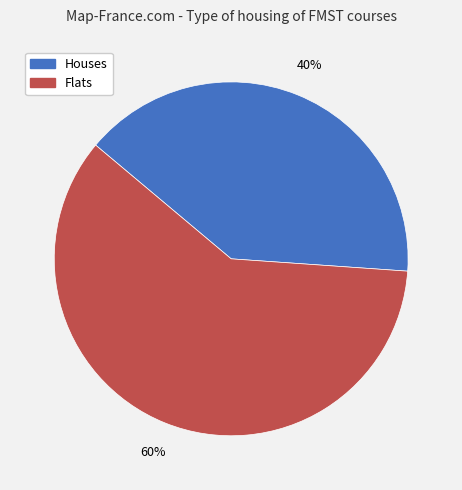

How many segments does this pie chart have?

2